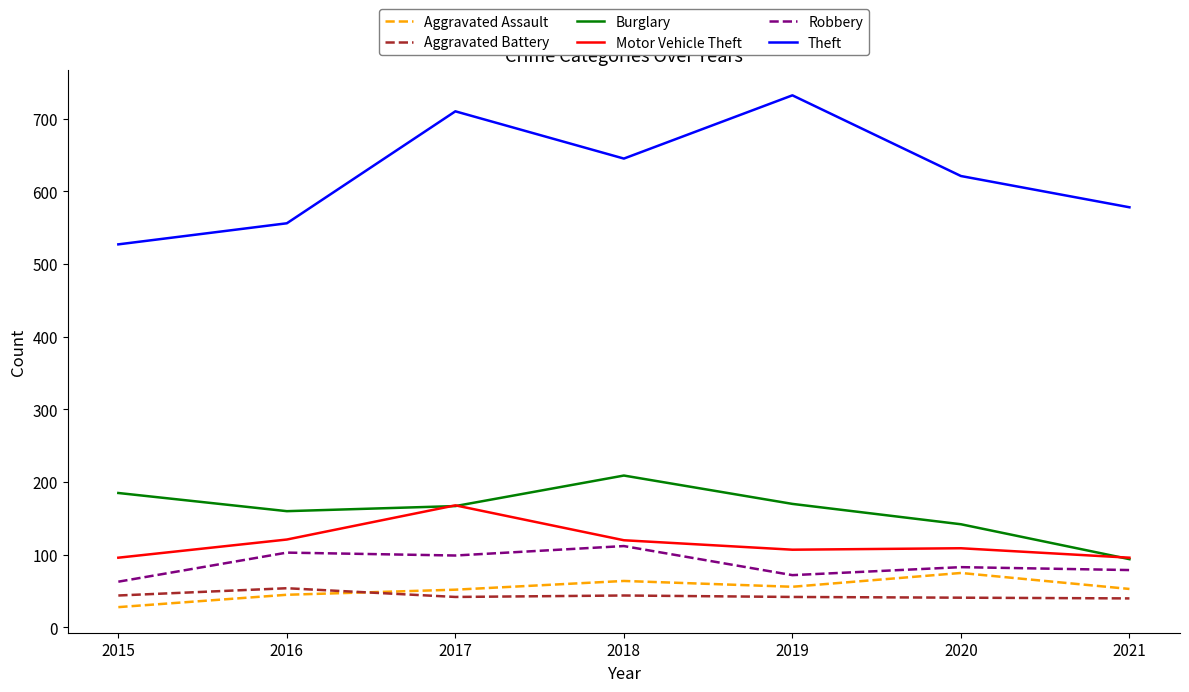

The Motor Vehicle Theft series shows 168 at 2017. True or false?

True